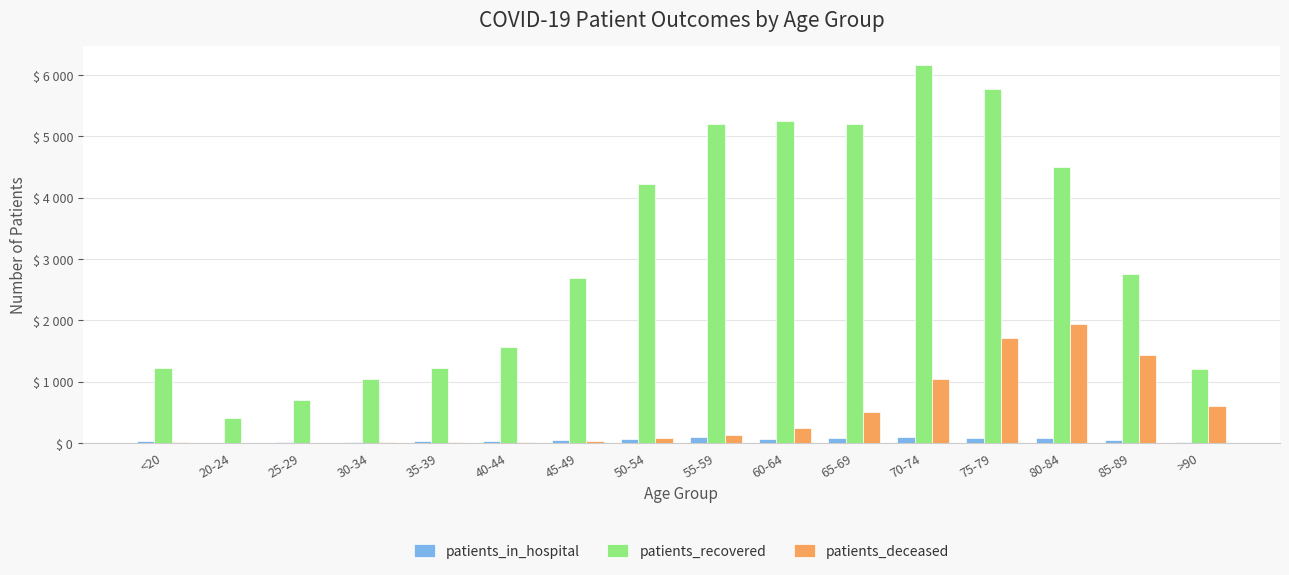

Rank the series at 35-39 from highest to lowest value.

patients_recovered, patients_in_hospital, patients_deceased